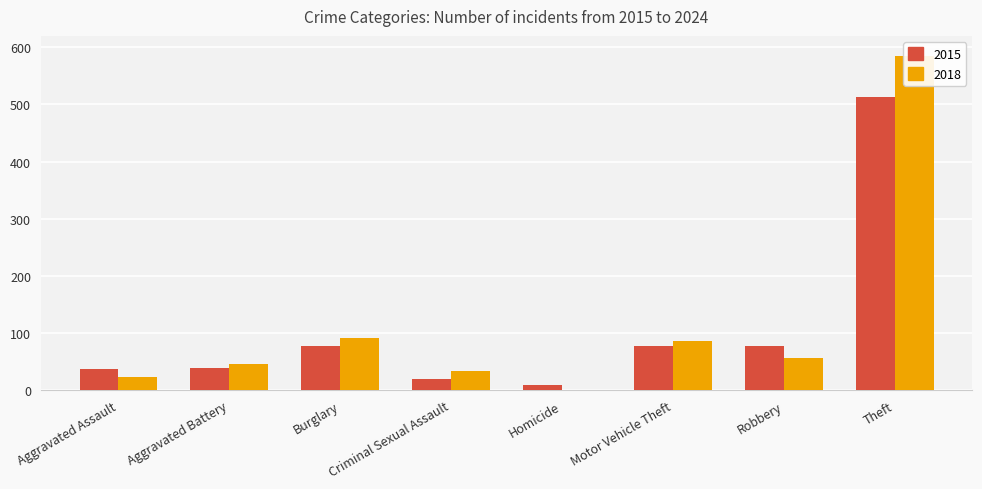

What is the difference between the second highest and minimum values in the 2018 series?

91